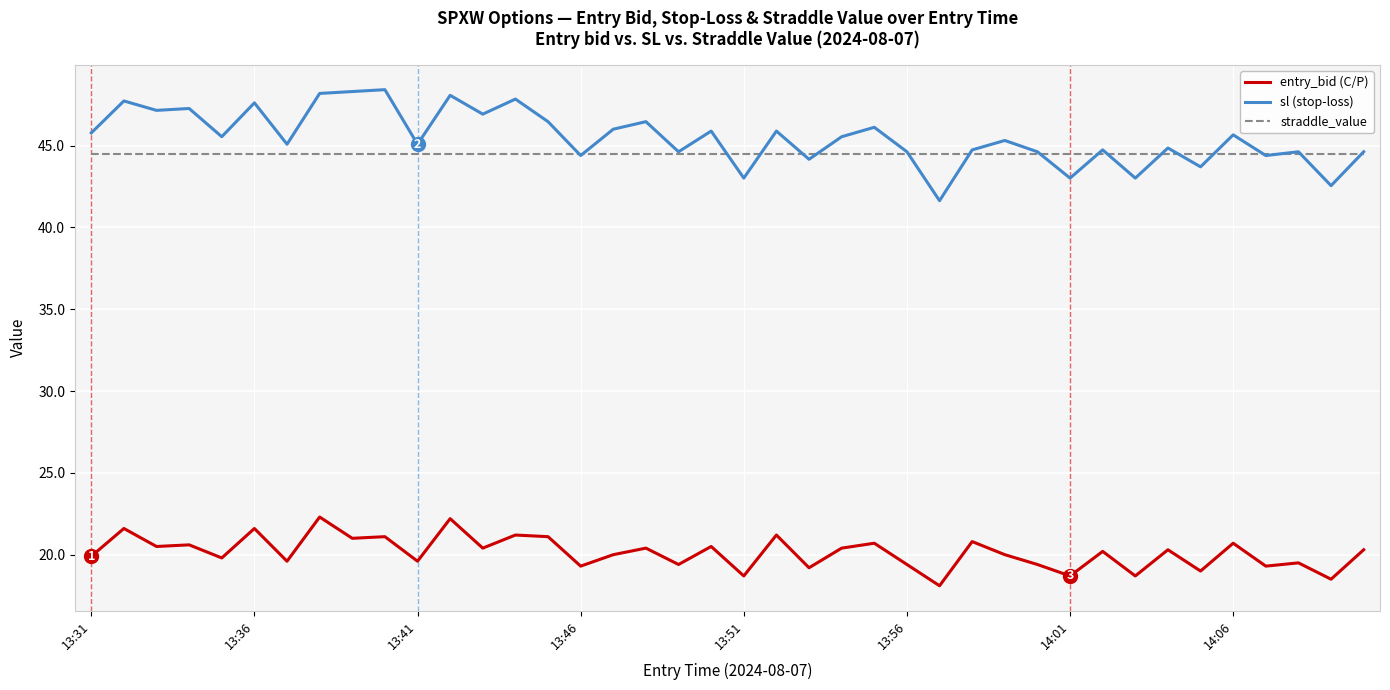

What is the smallest value displayed?

18.1